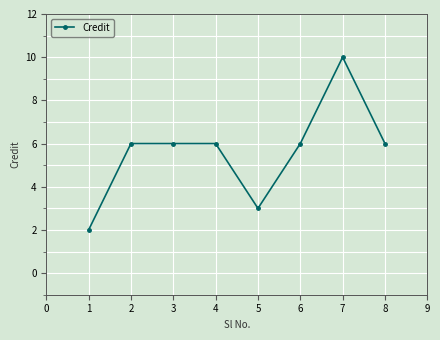

What is the difference between the second highest and minimum values?

4